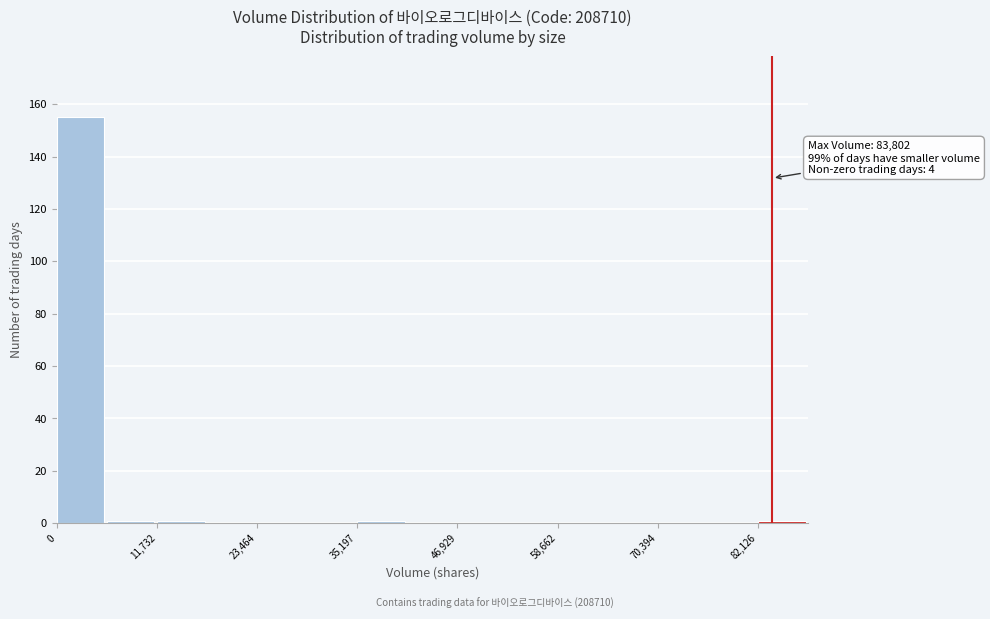

Read against the x-axis, roughly where is the centre of the tallest bar?

2000